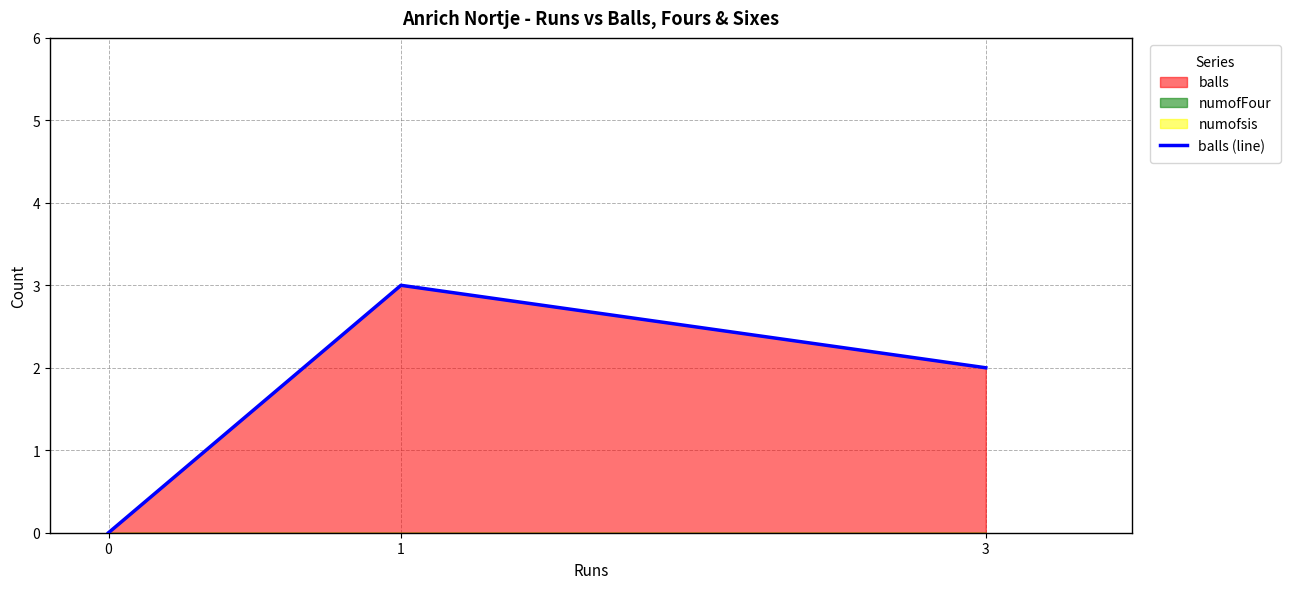

What is the difference between the maximum and minimum values?

3